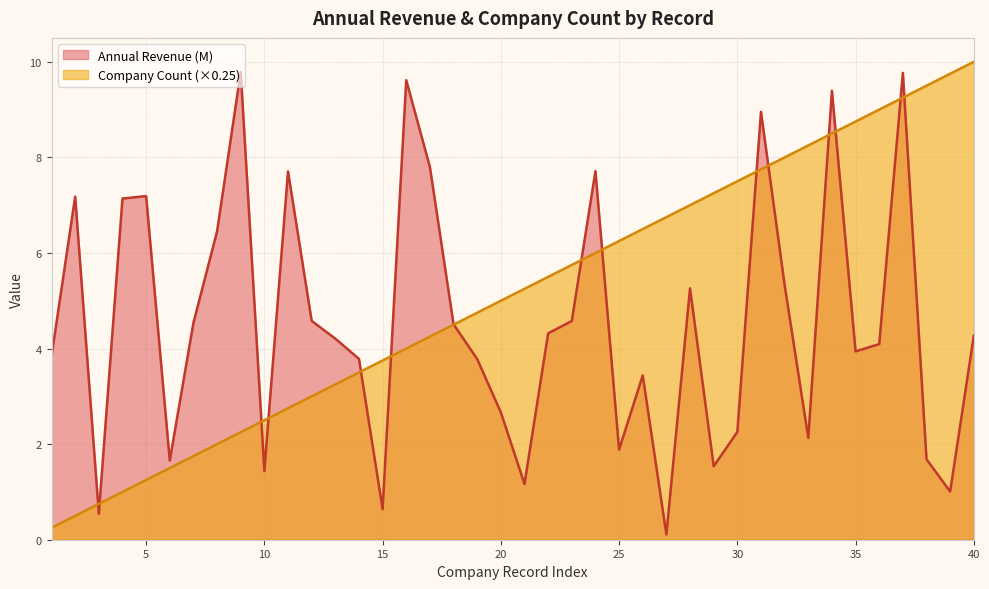

What is the approximate value of Company Count (cumul) at 13?

3.2